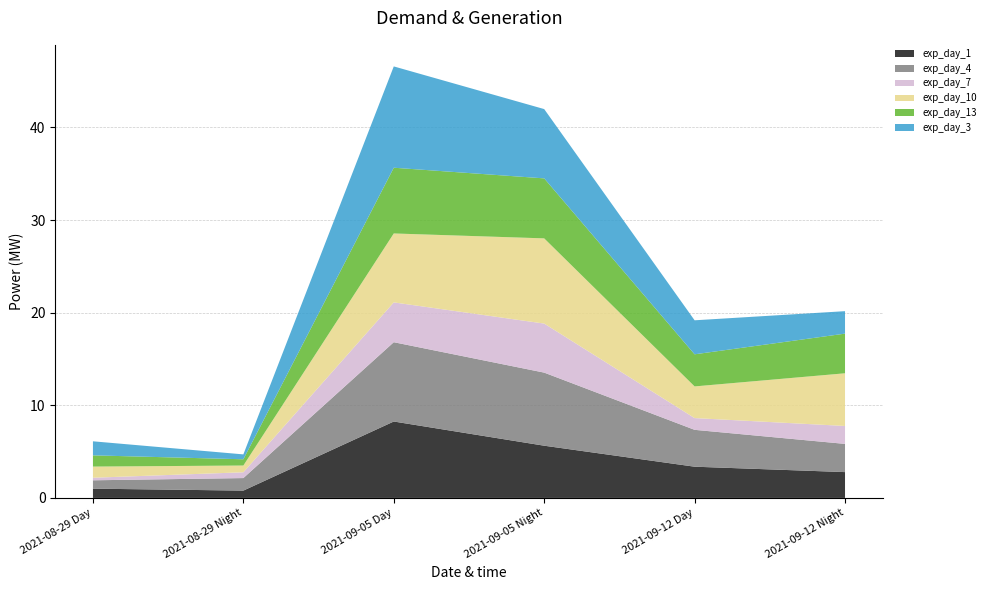

Reading right to left, transcribe all the data shown in this chart.

exp_day_1: 2.8	3.4	5.6	8.3	0.8	1.0
exp_day_4: 3.0	4.0	7.9	8.6	1.4	0.9
exp_day_7: 1.9	1.3	5.3	4.3	0.6	0.3
exp_day_10: 5.7	3.4	9.2	7.4	0.7	1.2
exp_day_13: 4.3	3.5	6.5	7.1	0.7	1.2
exp_day_3: 2.4	3.7	7.5	10.9	0.5	1.5